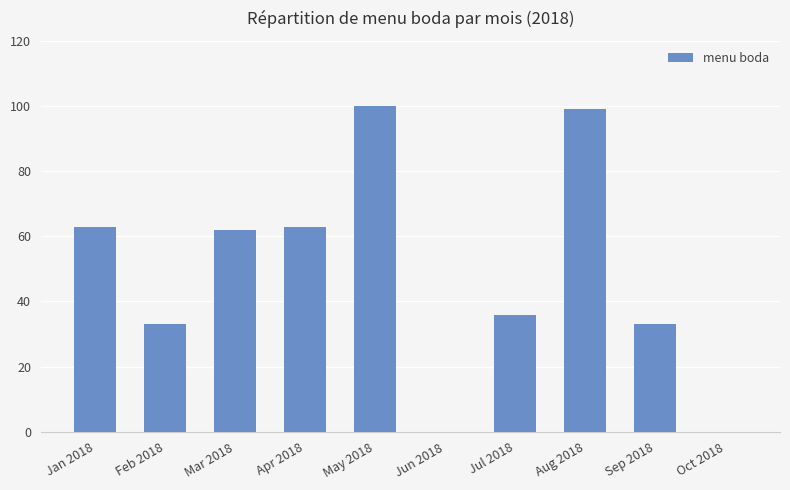

The chart shows a value of 86 at Jan 2018. True or false?

False